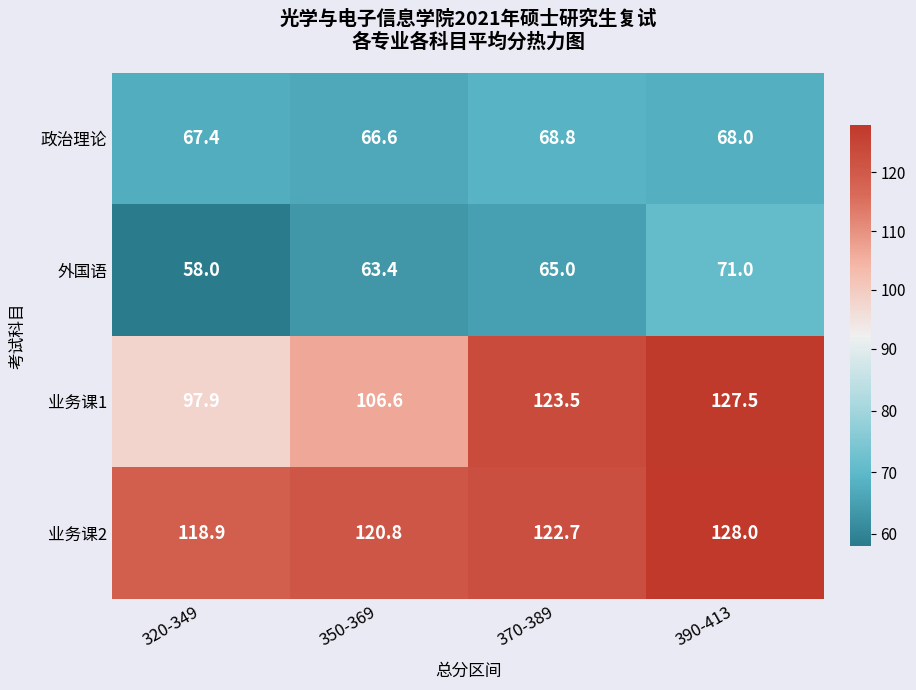

What is the lowest value of the 业务课1 series?

97.9